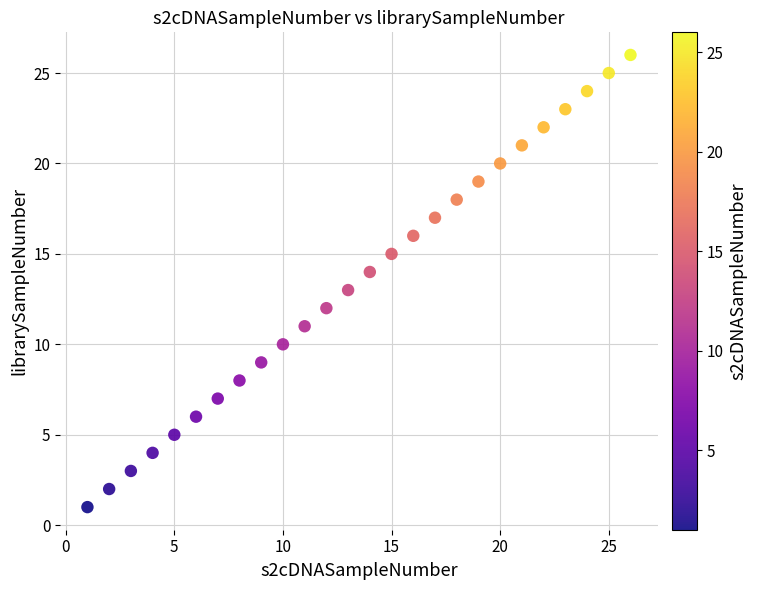

What is the range of Y values (max minus min)?

25